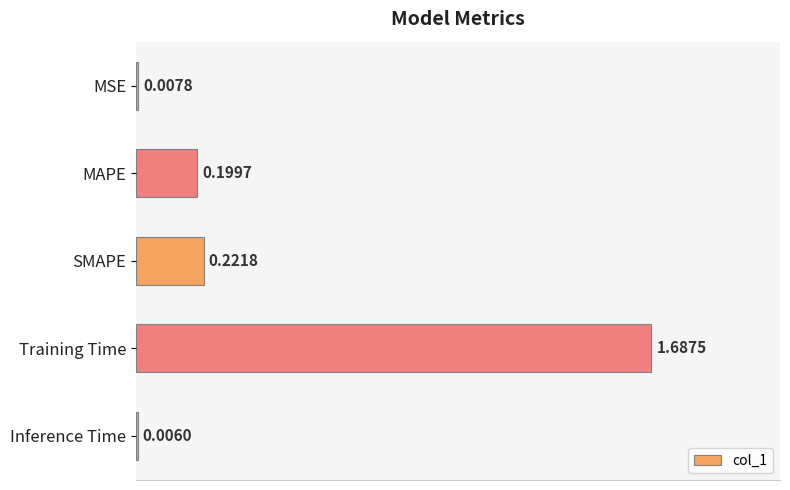

Between Training Time and MSE, which is larger?

Training Time